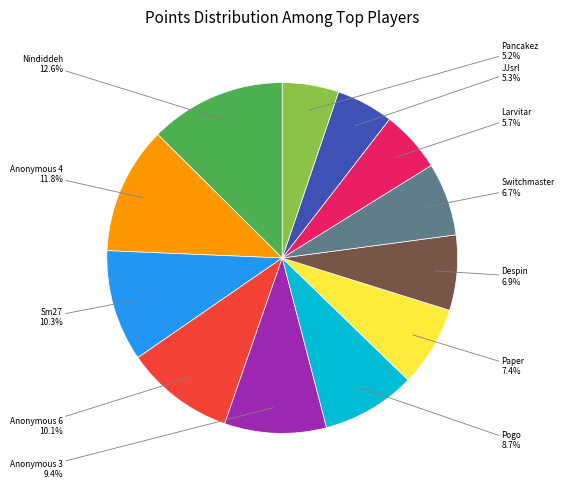

Does any single category account for the majority?

No